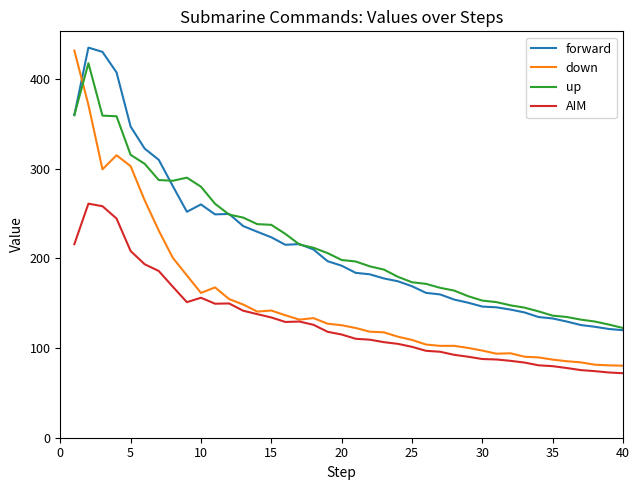

How many values in the AIM series are below 115?

20